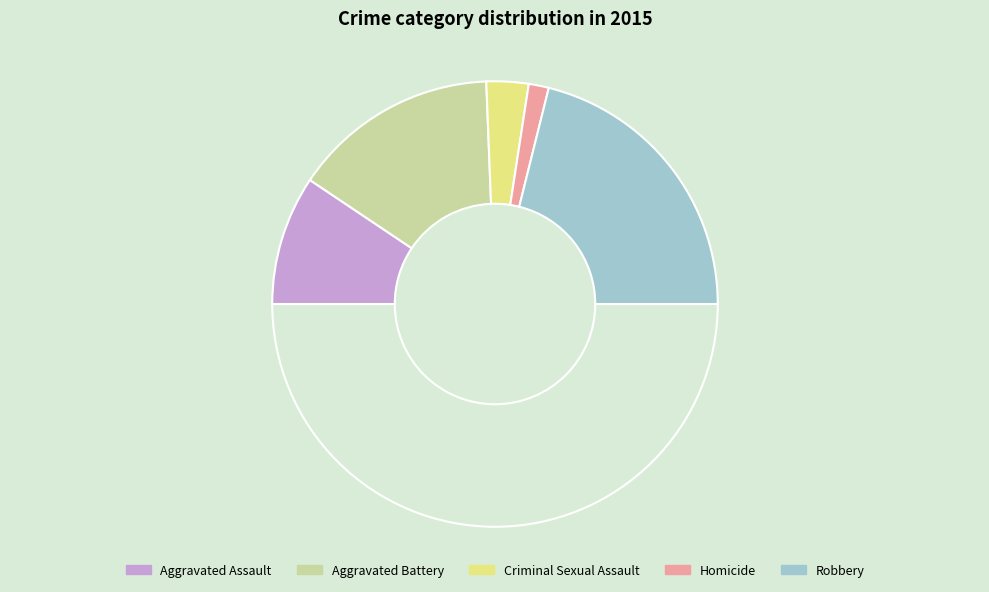

Rank the categories by value from lowest to highest.

Homicide, Criminal Sexual Assault, Aggravated Assault, Aggravated Battery, Robbery